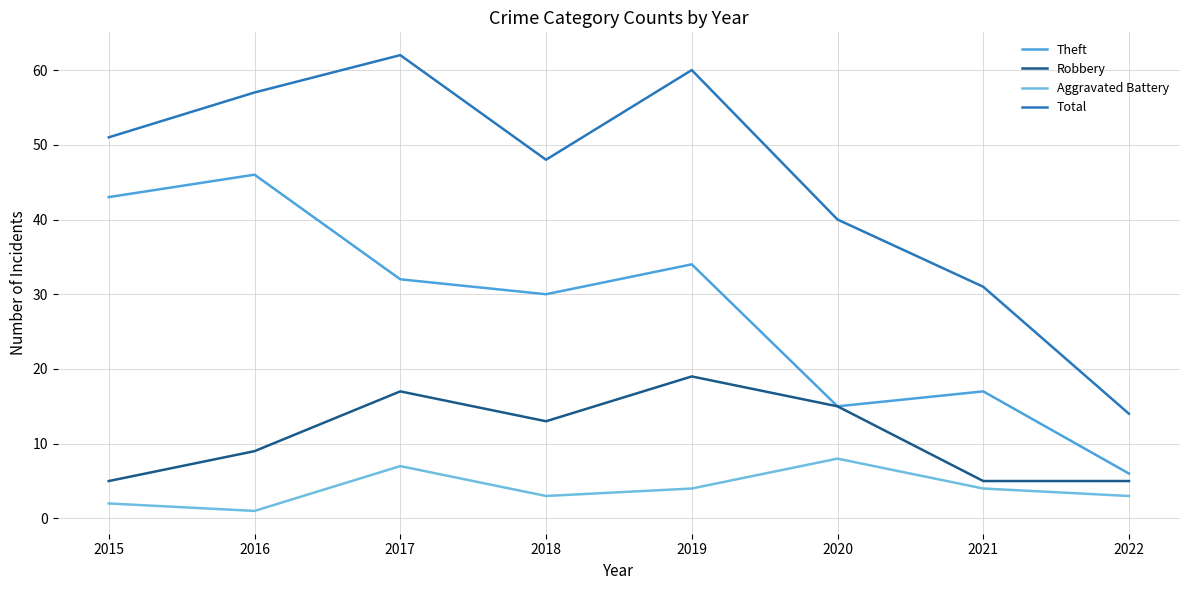

What is the difference between the maximum and minimum values in the Theft series?

40